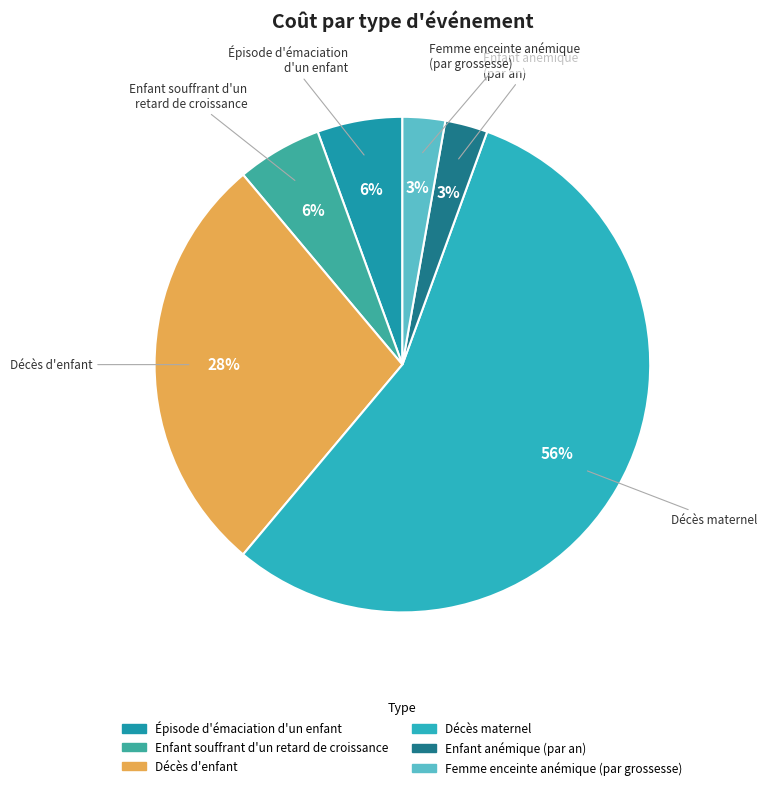

Count the number of slices in the pie.

6